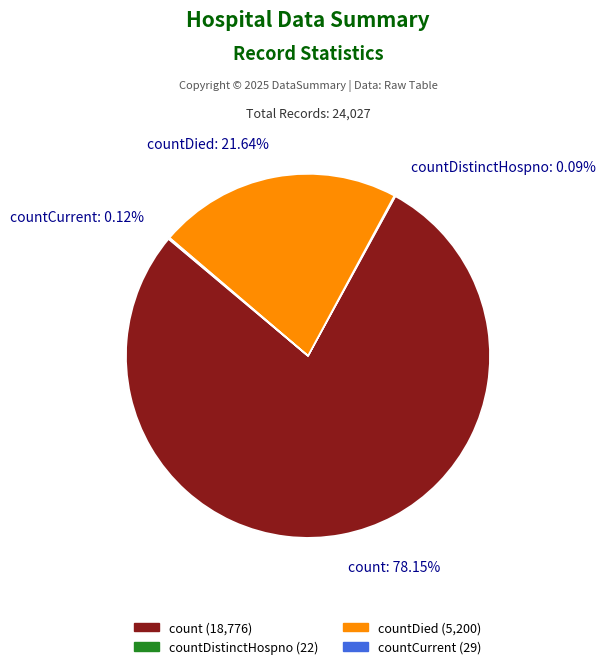

Which category accounts for the majority?

count: 78.15%